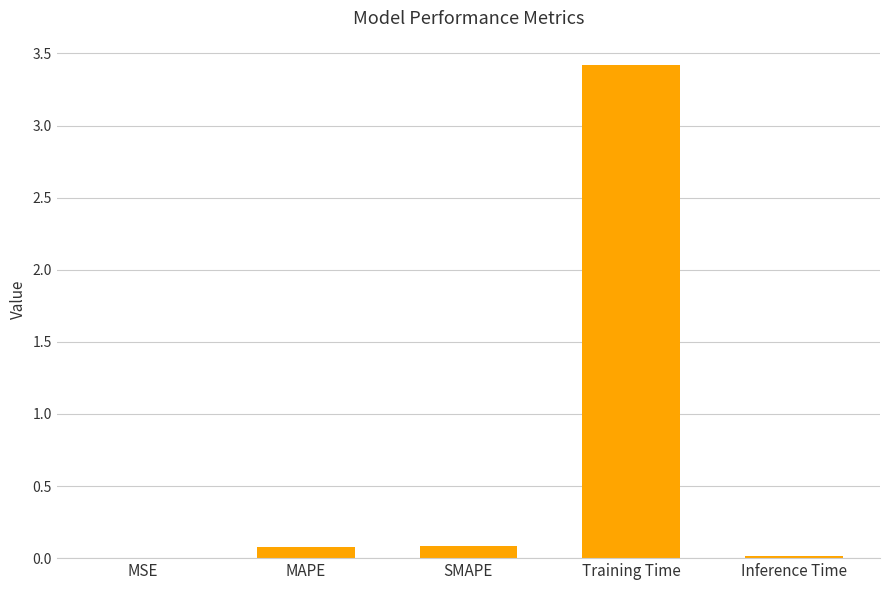

What is the sum of all values?

3.6